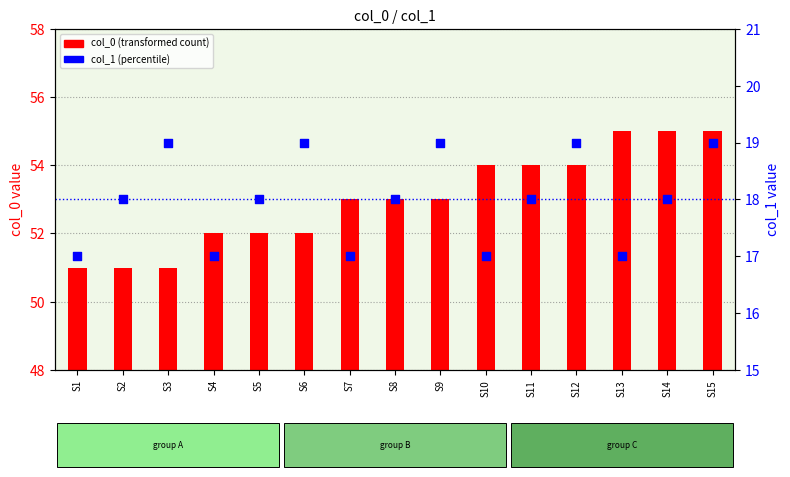

Which series reaches the maximum Y coordinate?

col_0 (bar)